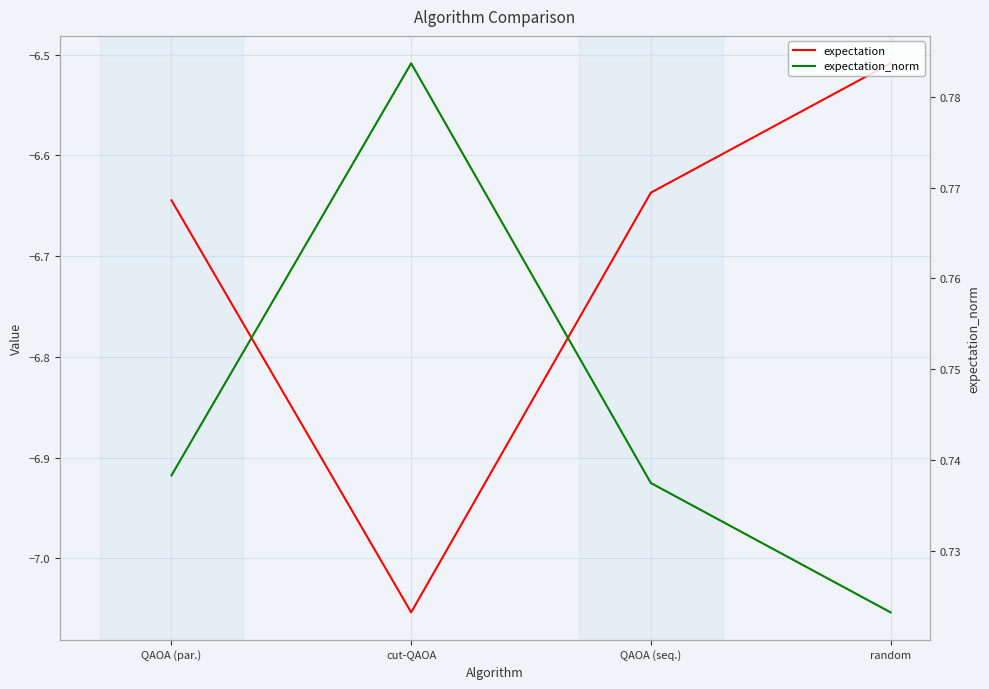

True or false: expectation has a value of -3.3 at QAOA (par.).

False